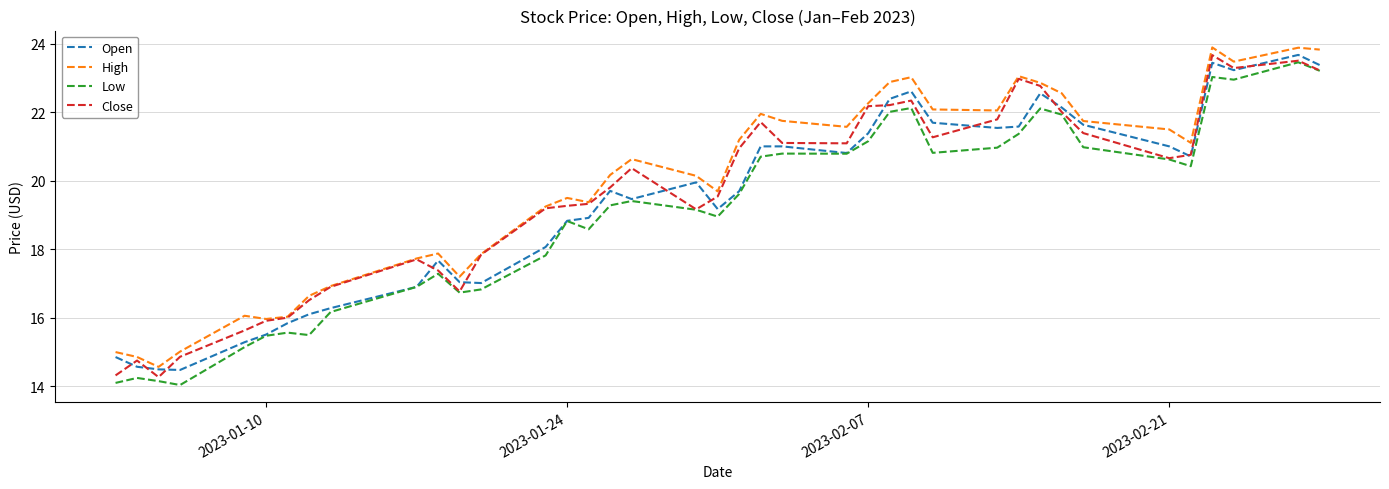

What is the smallest value displayed?

14.0